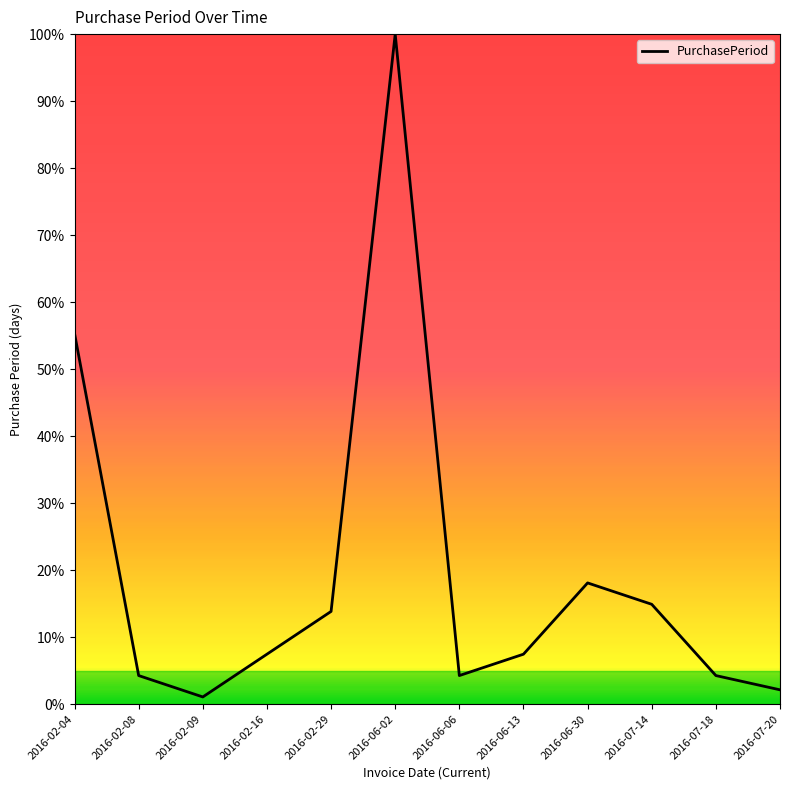

Which has a higher value, 2016-02-29 or 2016-06-02?

2016-06-02